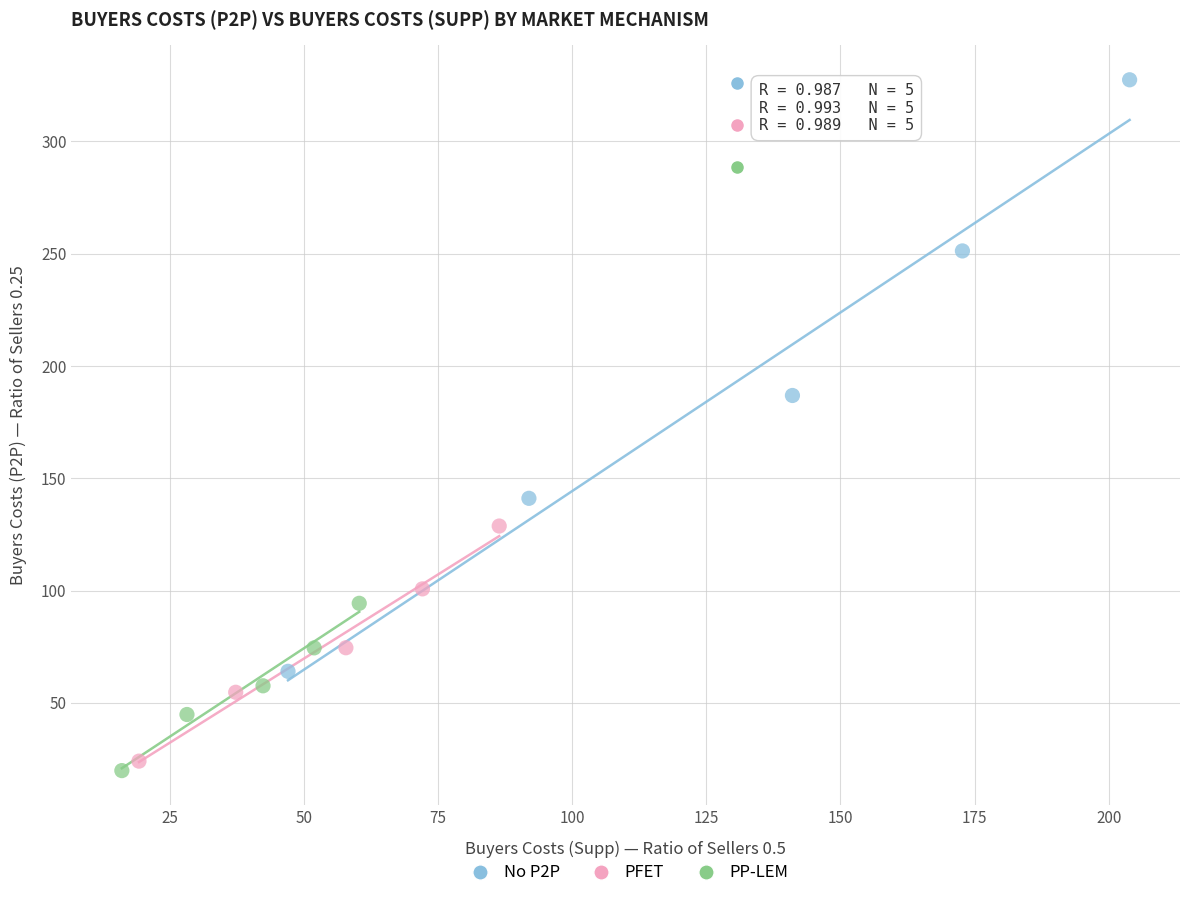

Which series has the largest Y range (max minus min)?

No P2P